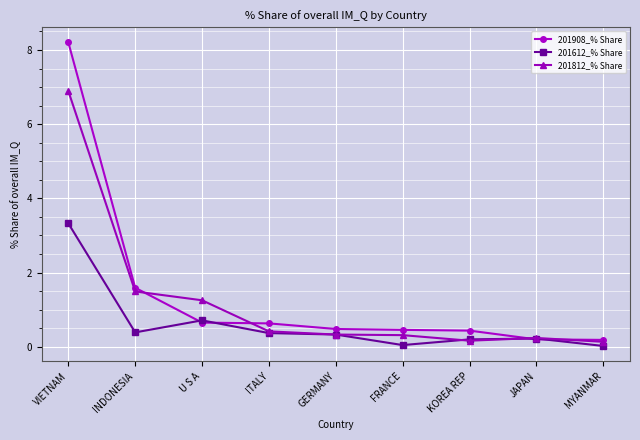

What is the difference between the highest and lowest values at INDONESIA?

1.2